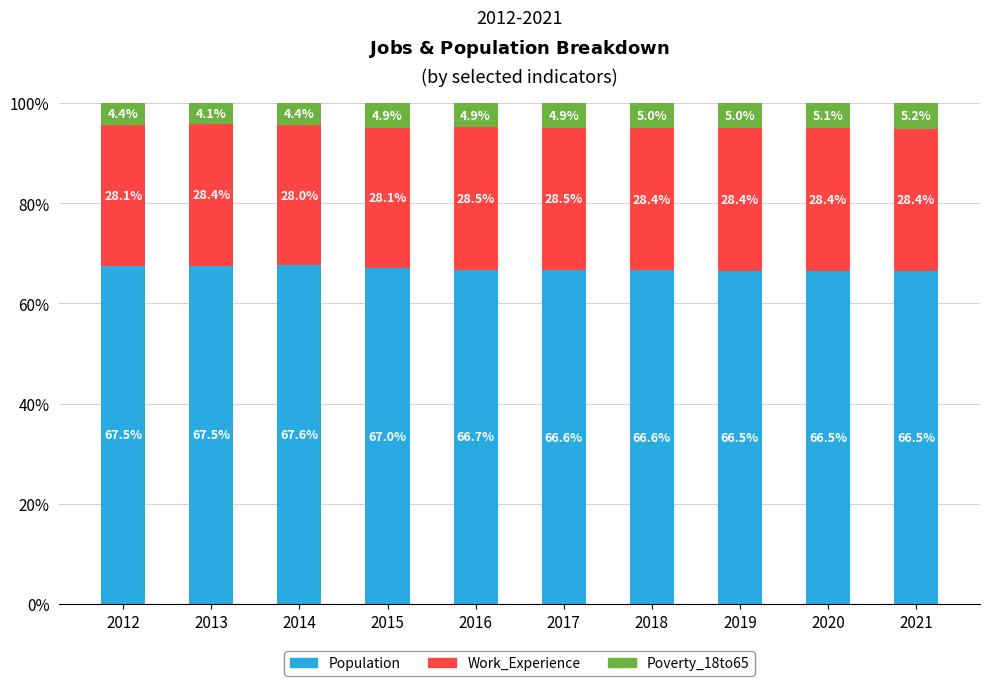

Reading left to right, what are the values for Population?

67.5	67.5	67.6	67.0	66.7	66.6	66.6	66.5	66.5	66.5